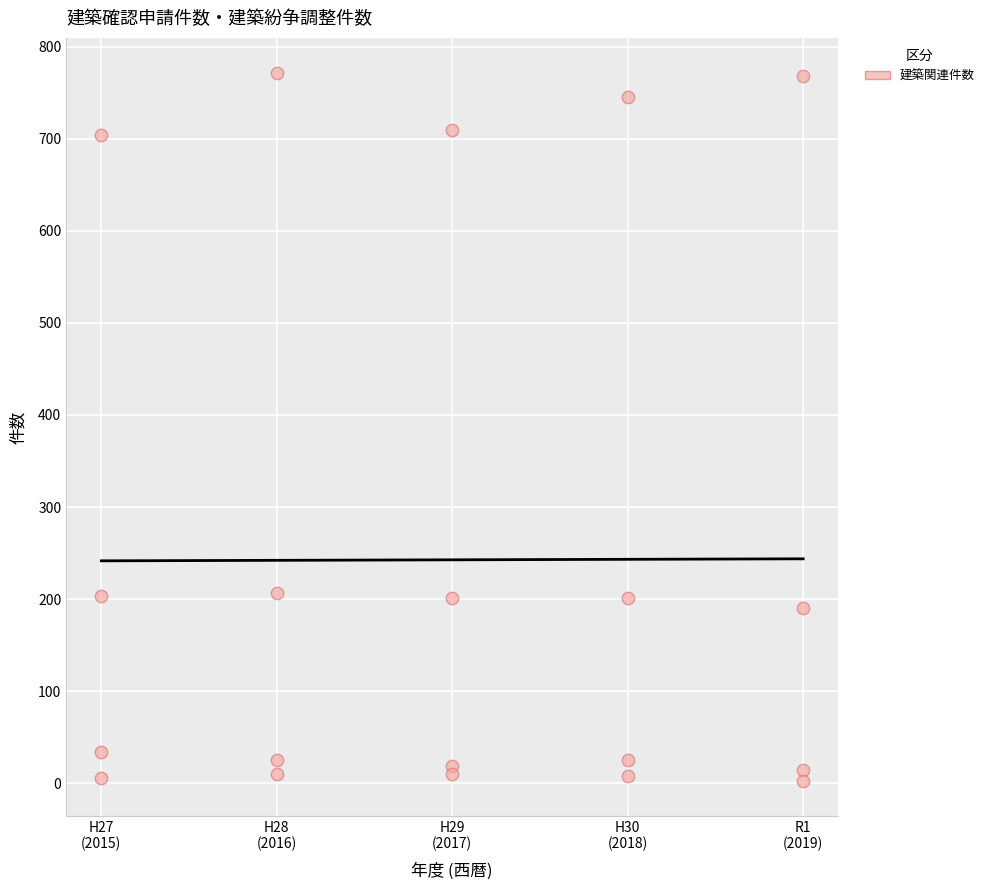

What is the range of X values (max minus min)?

4